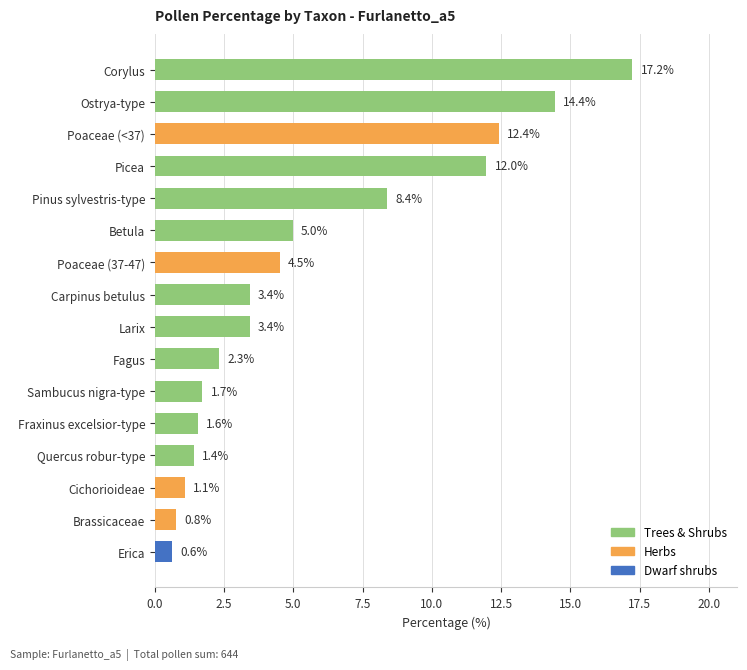

At which category does the chart reach its peak across all series?

Corylus